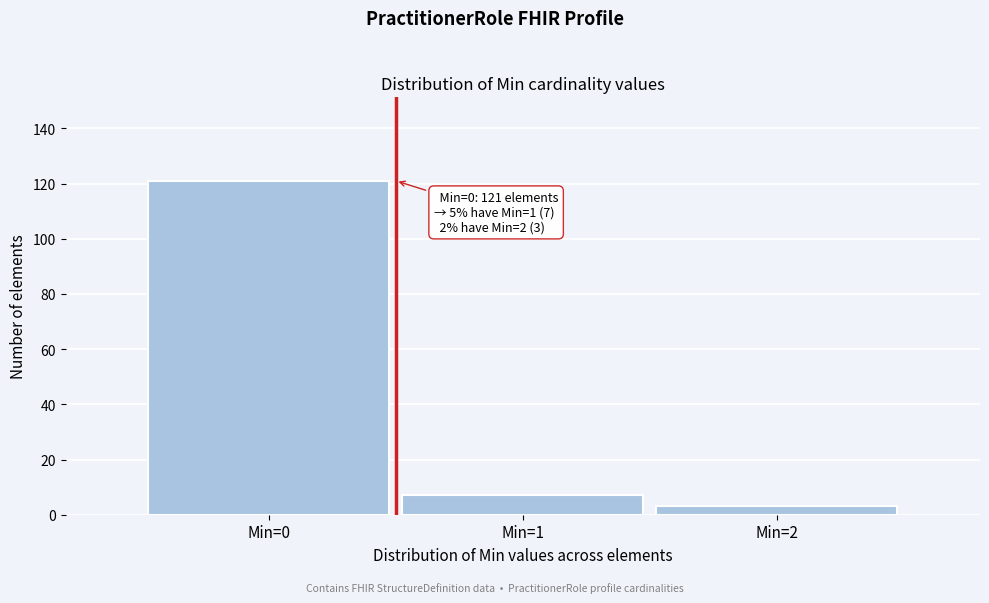

Reading left to right, list all the values displayed in this chart.

Min=0=121	Min=1=7	Min=2=3